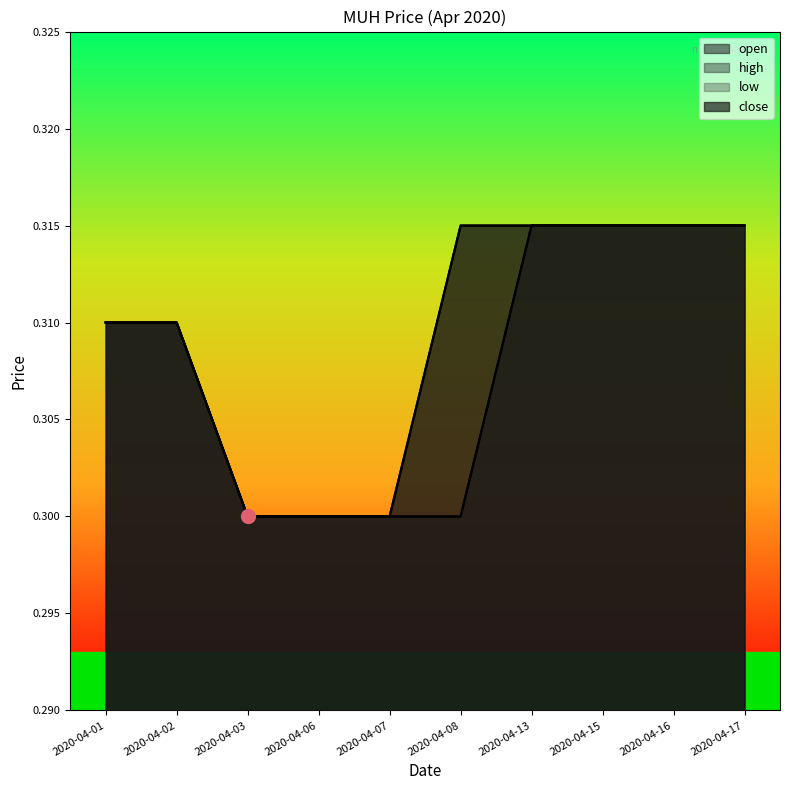

What is the average value of the close series?

0.3